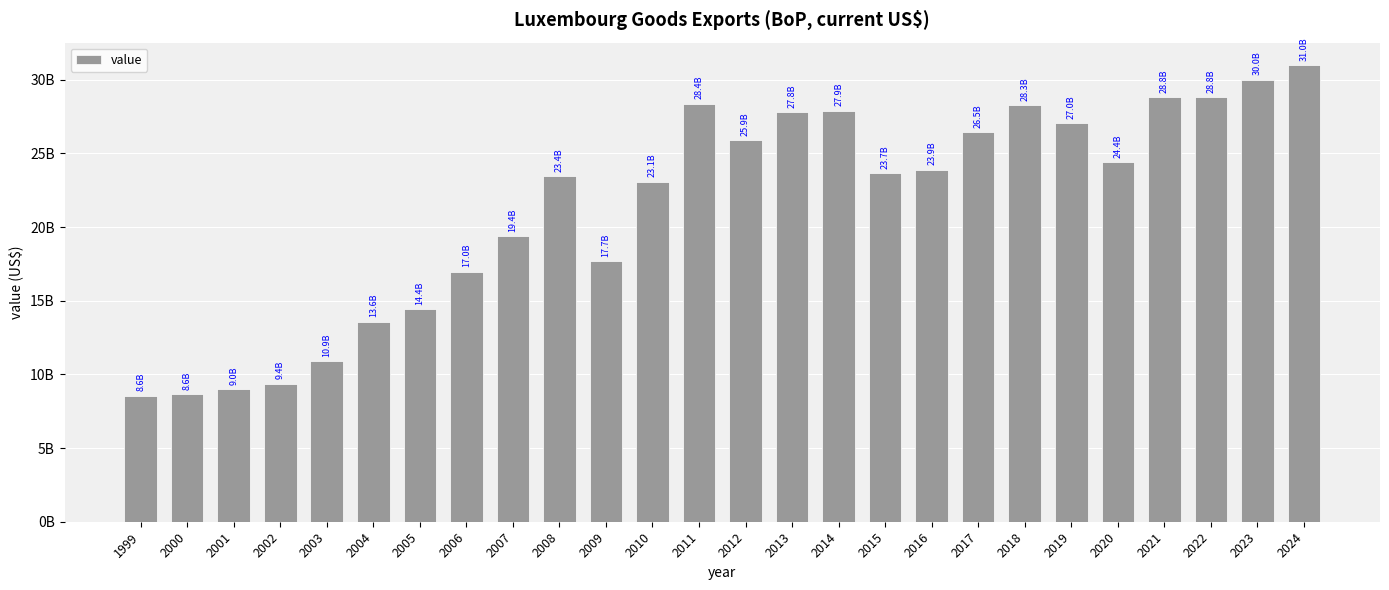

Read the value at 2015.

23652529859.5